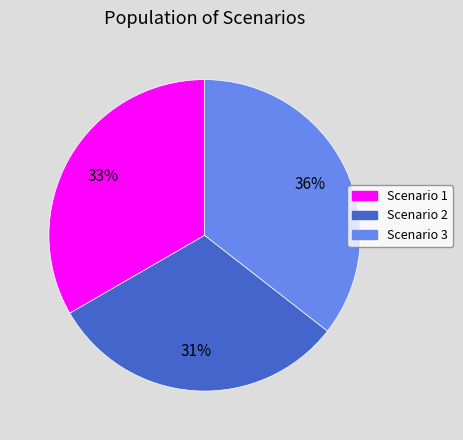

Combined, do Scenario 3 and Scenario 2 account for over 50%?

Yes